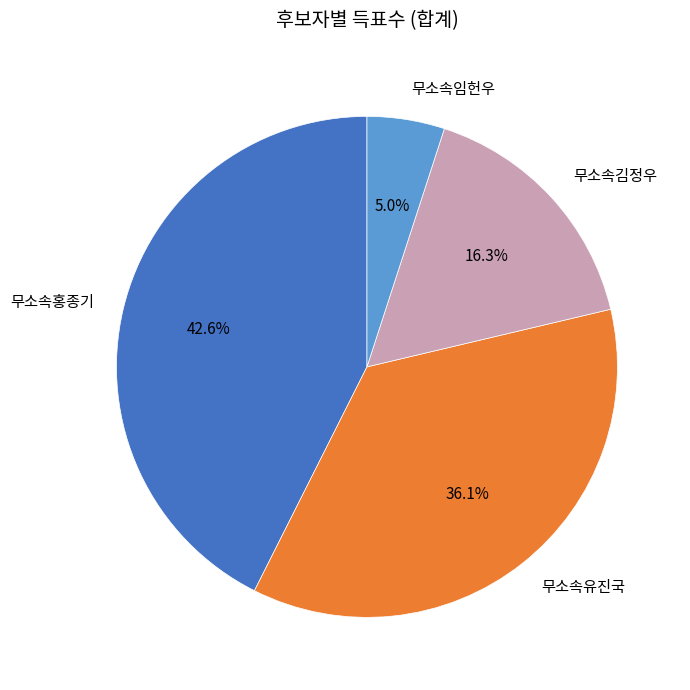

Does 무소속유진국 represent more than half of the total?

No